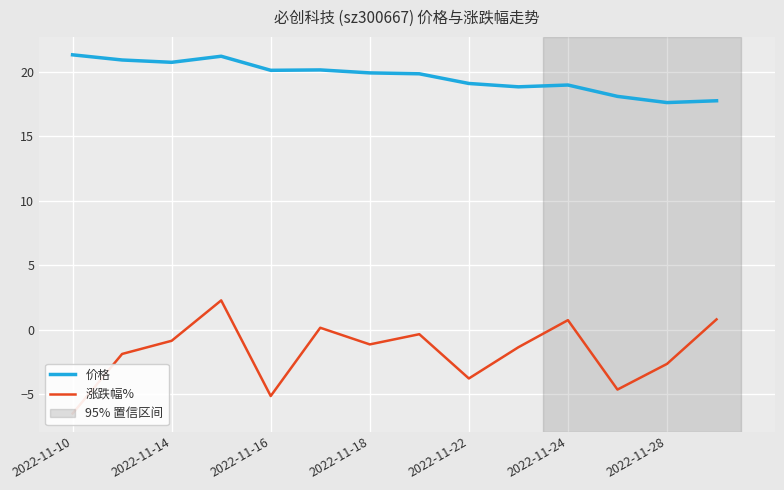

In 涨跌幅%, how many points are higher than both neighbors (excluding endpoints)?

4